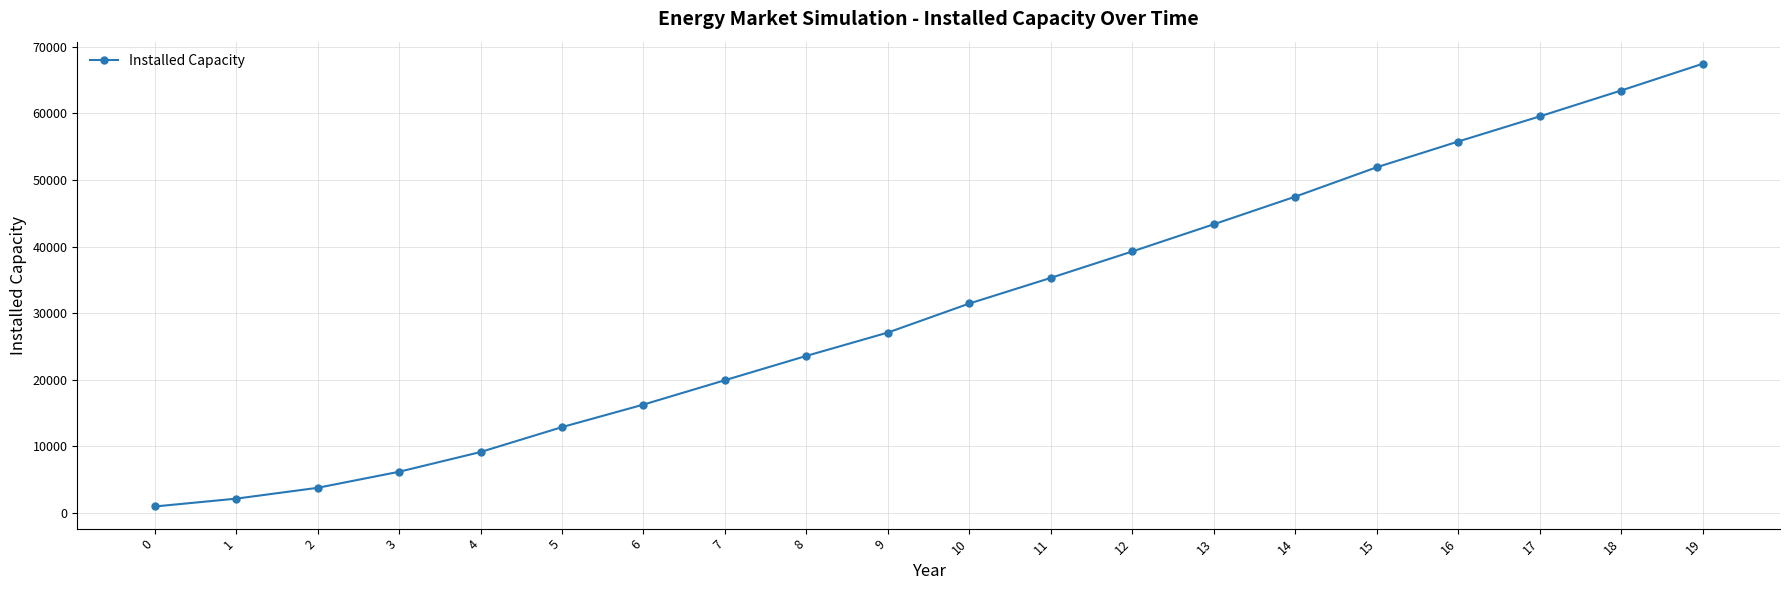

The value at 18 is 114033. True or false?

False